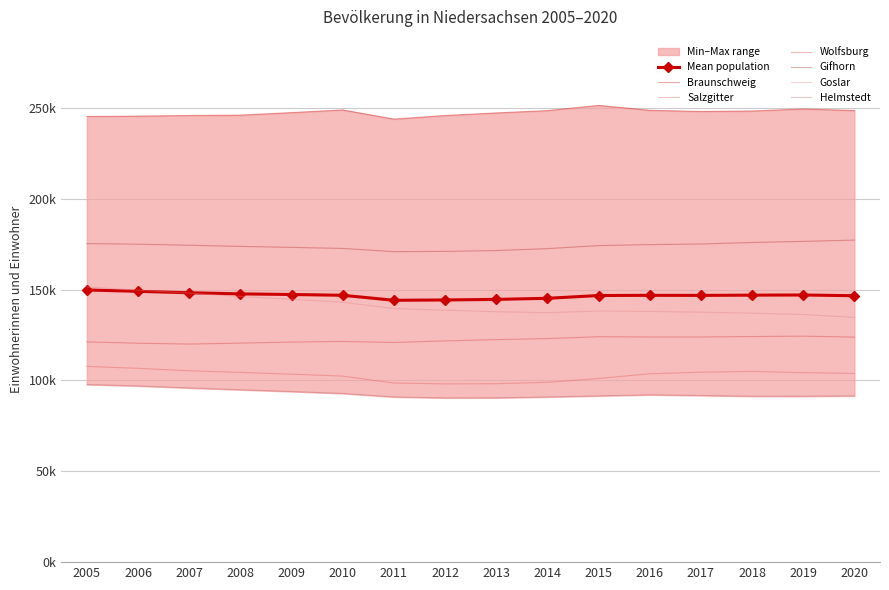

Where is Goslar nearest to the value 143070?

2010